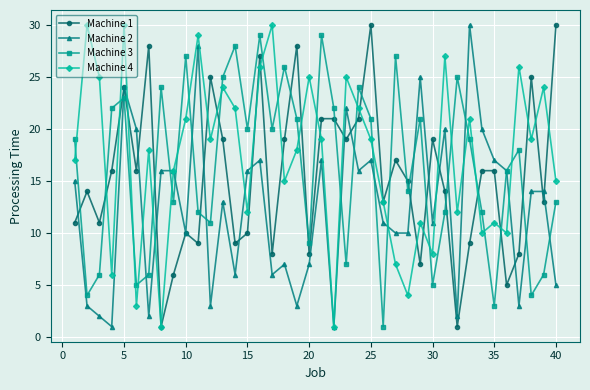

After their last crossing, which series has the higher values: Machine 1 or Machine 3?

Machine 1